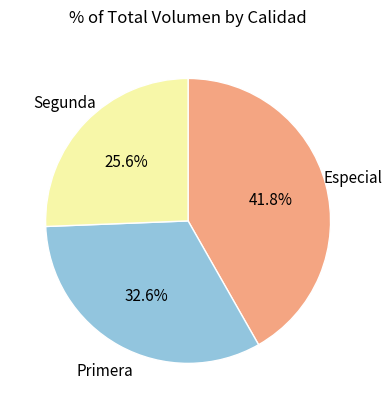

Does any single category account for the majority?

No